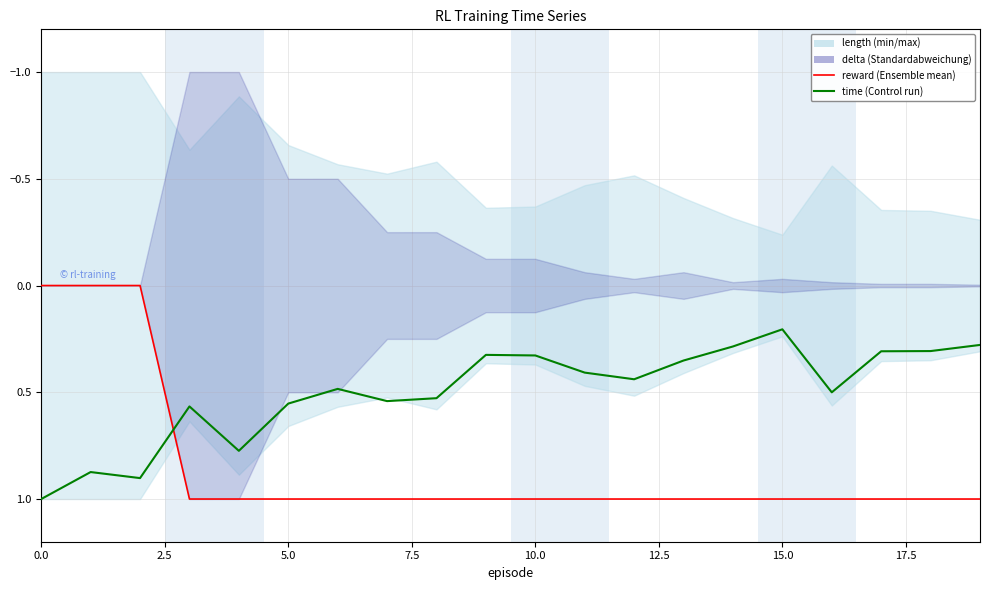

What is the difference between the maximum and minimum values in the reward series?

1.0